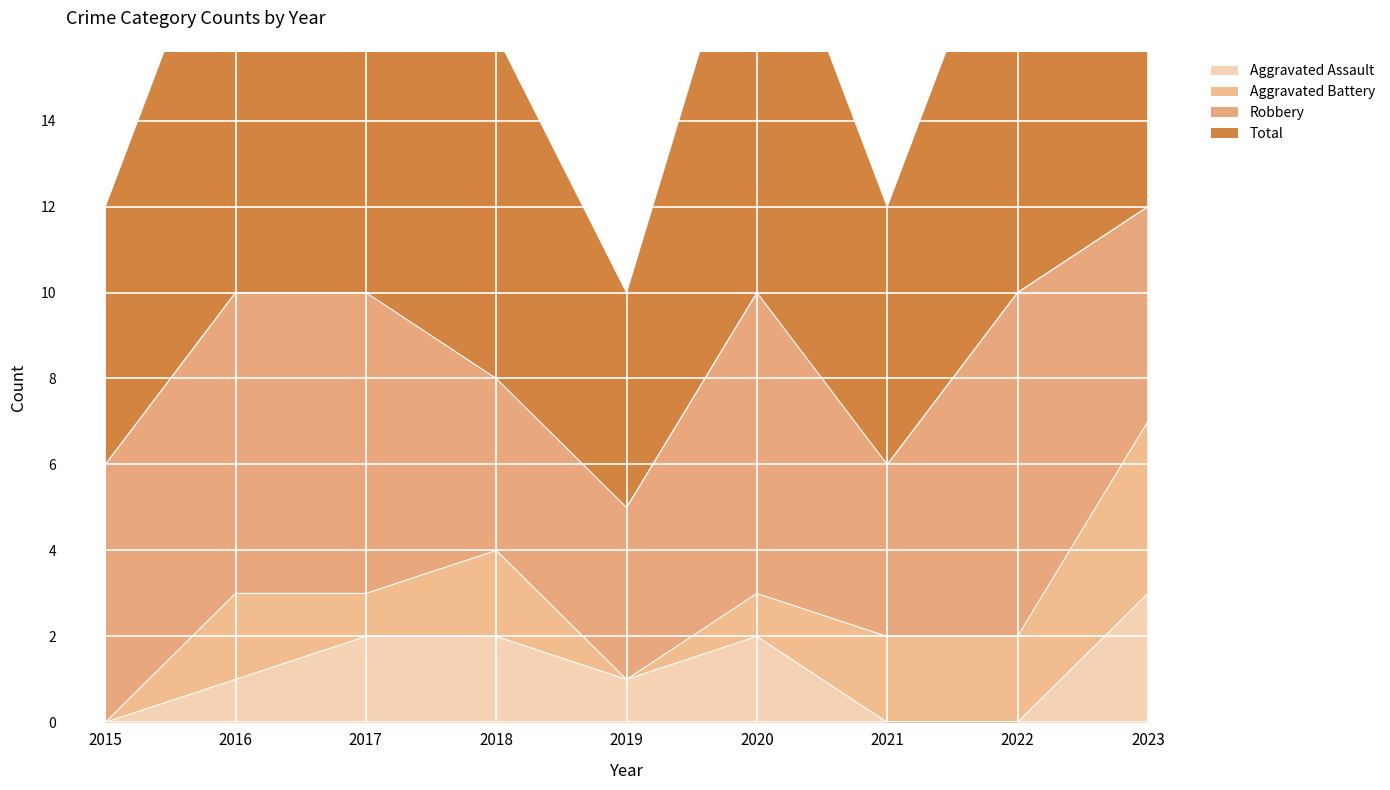

The Aggravated Assault series shows 3 at 2018. True or false?

False